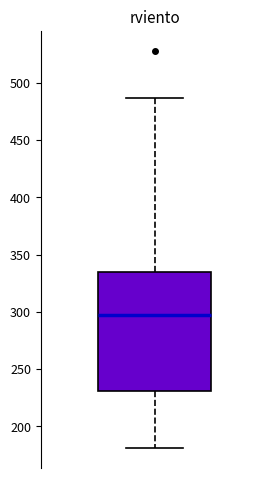

Read this box plot against the y-axis: the position of the median line, the range covered by the box, and the ends of both whiskers. The values are not printed on the chart, so give them approximately, as read against the axis.

median 295, box 230 to 335, whiskers 180 to 485